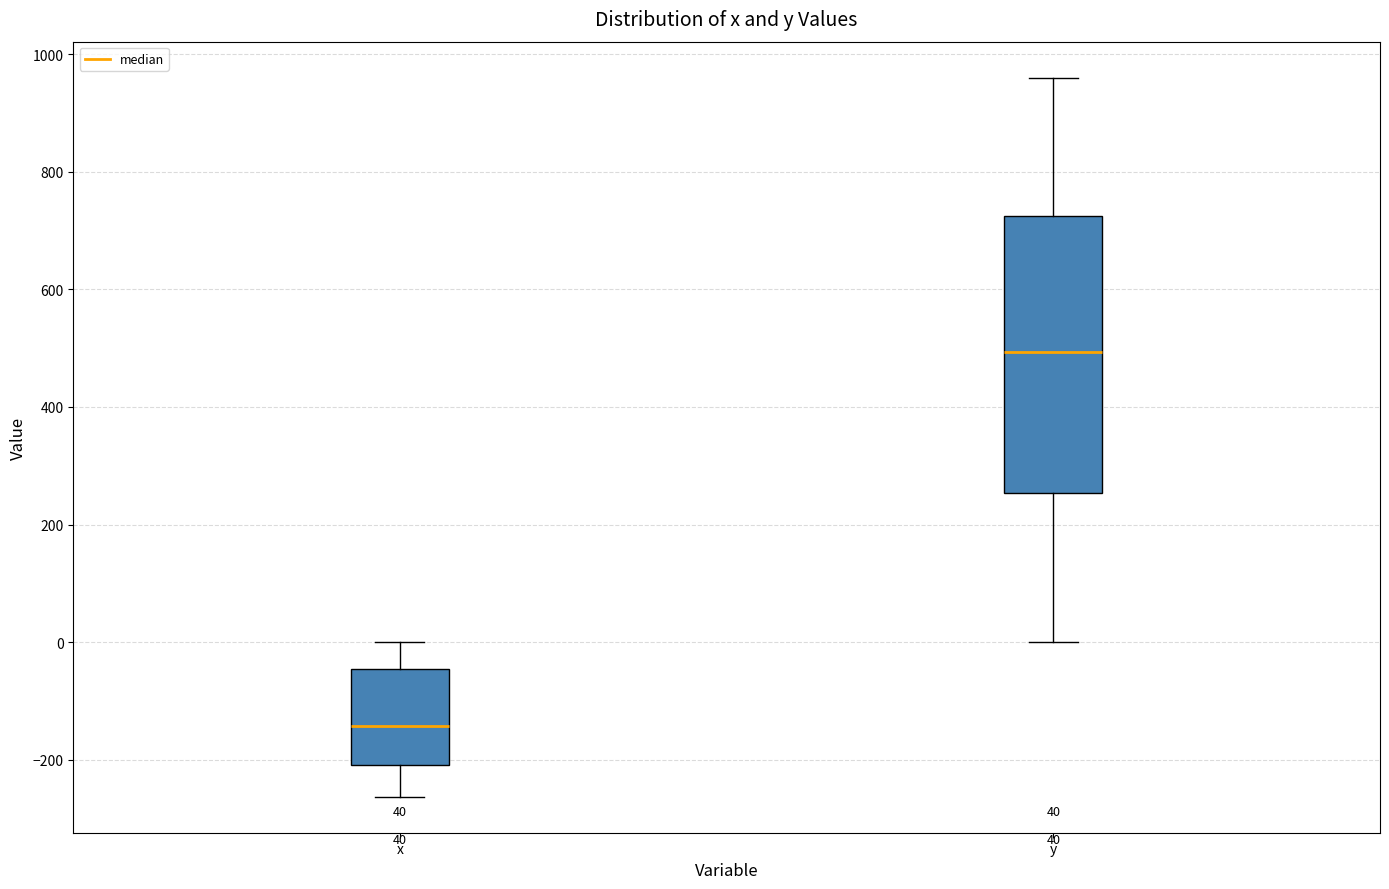

Comparing the boxes themselves (not the whiskers), which one is the tallest?

y